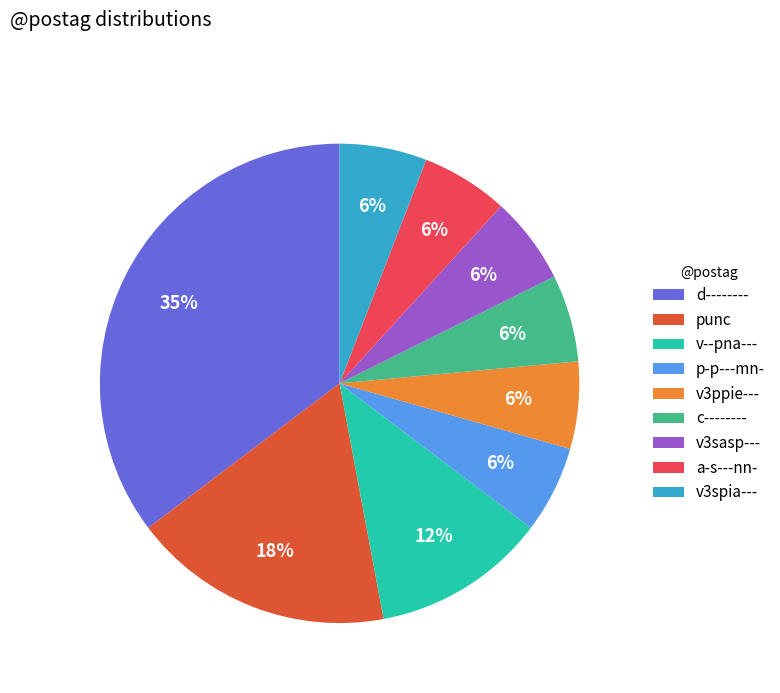

Approximately how many times larger is the value at punc compared to v3spia---?

3.0